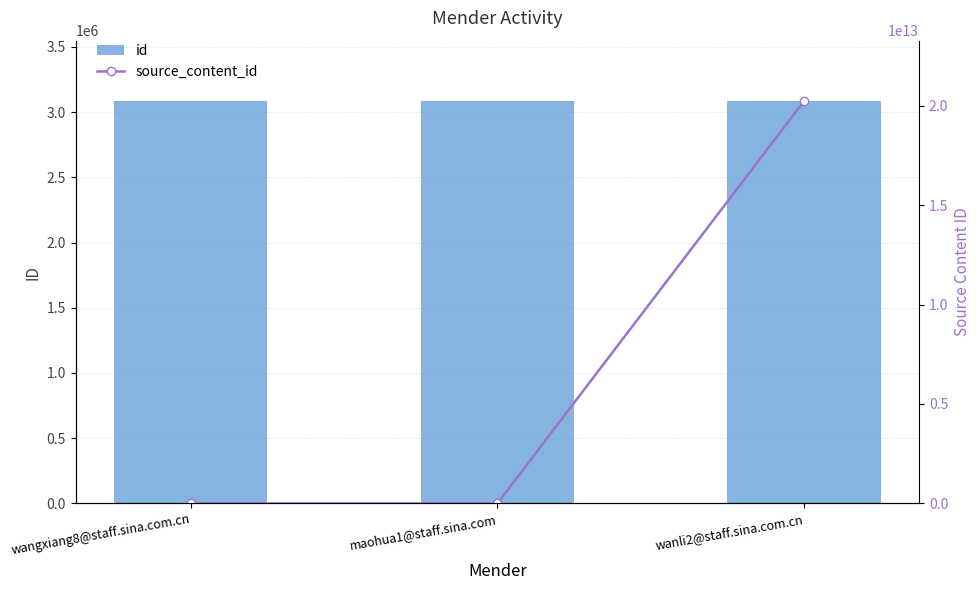

How many id values are between 3084397 and 3084496?

3